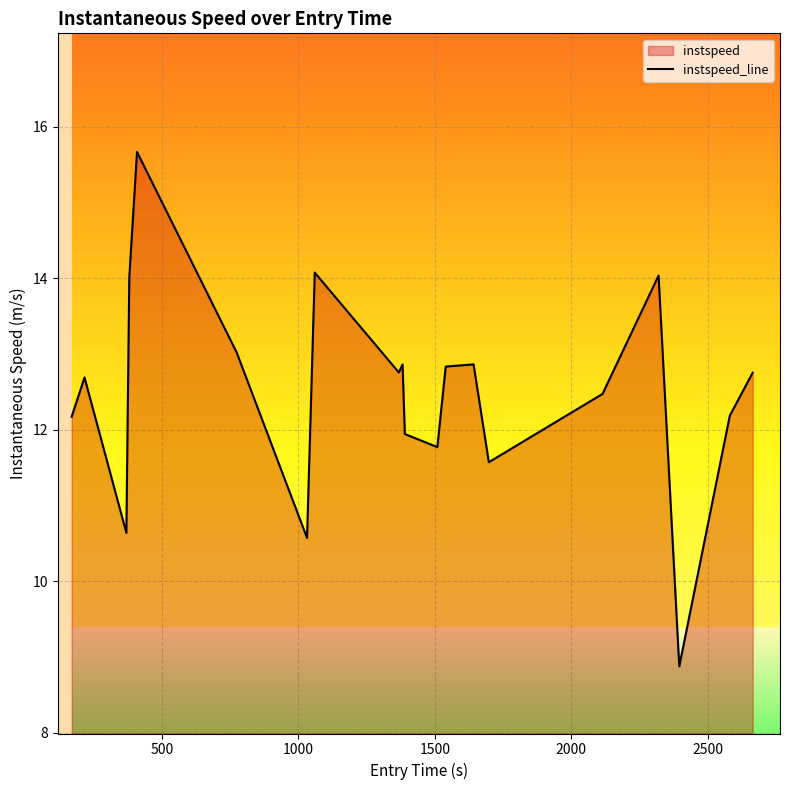

How many points are lower than both their immediate neighbors (excluding endpoints)?

6